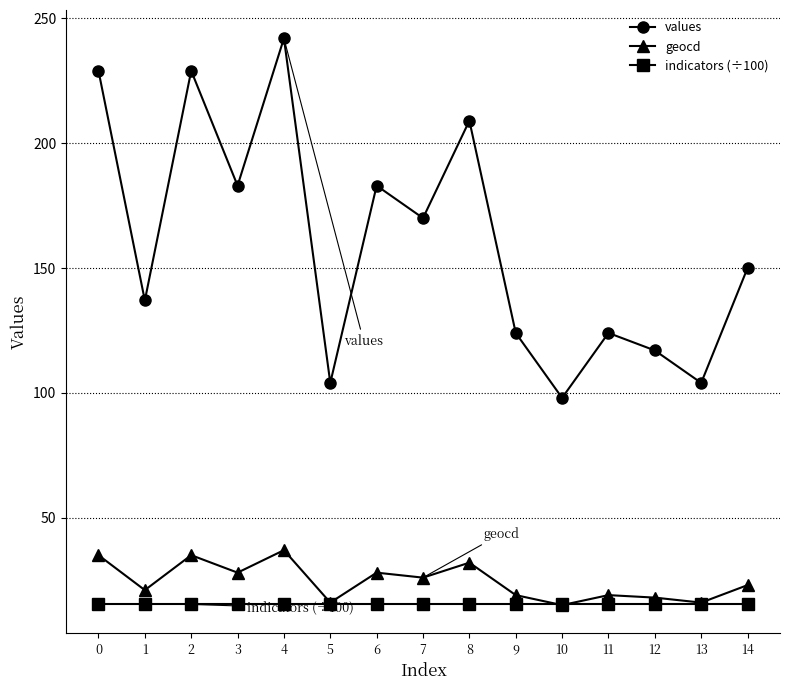

True or false: values has a value of 170.0 at 7.

True